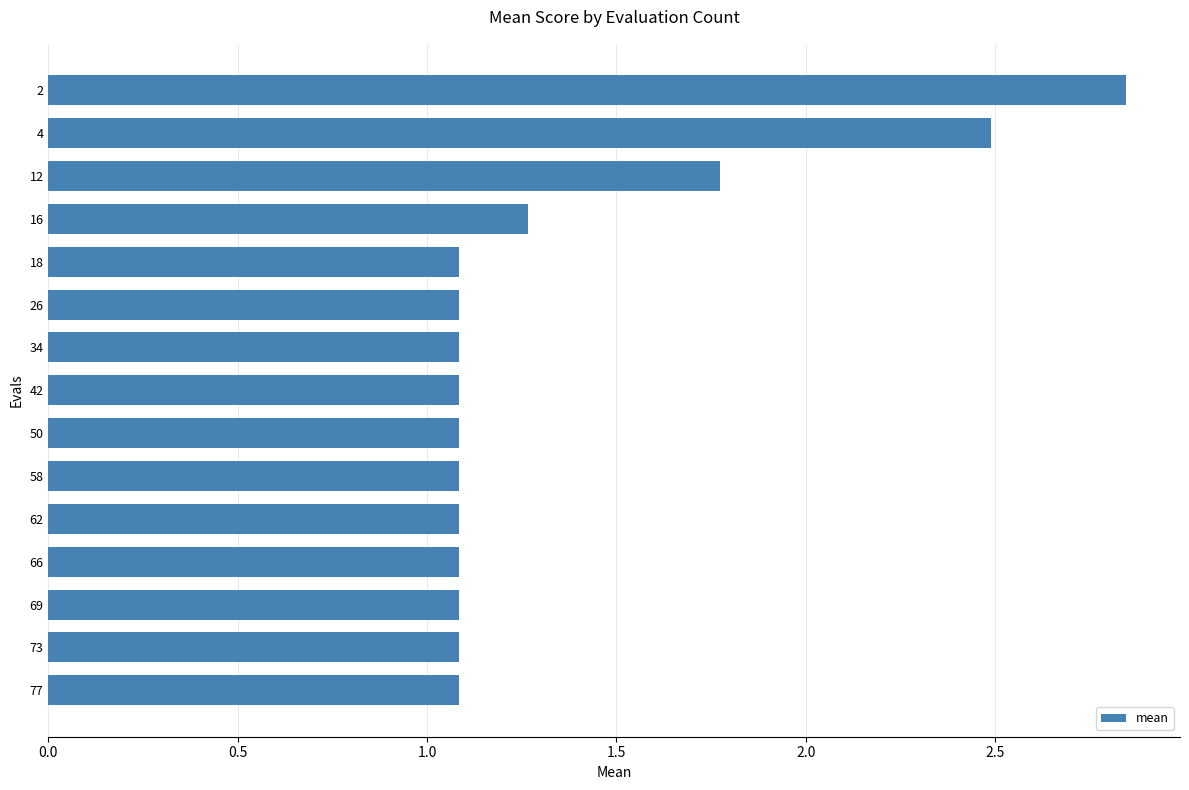

What is the ratio of the value at 69 to the value at 16?

0.9